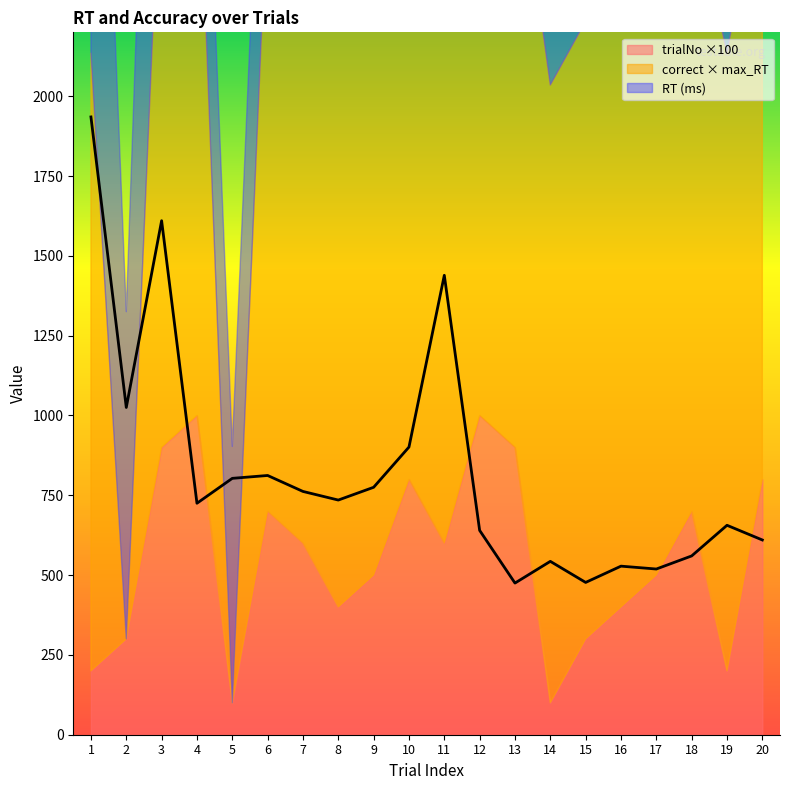

Count the trialNo values in the range 3 to 8.

12